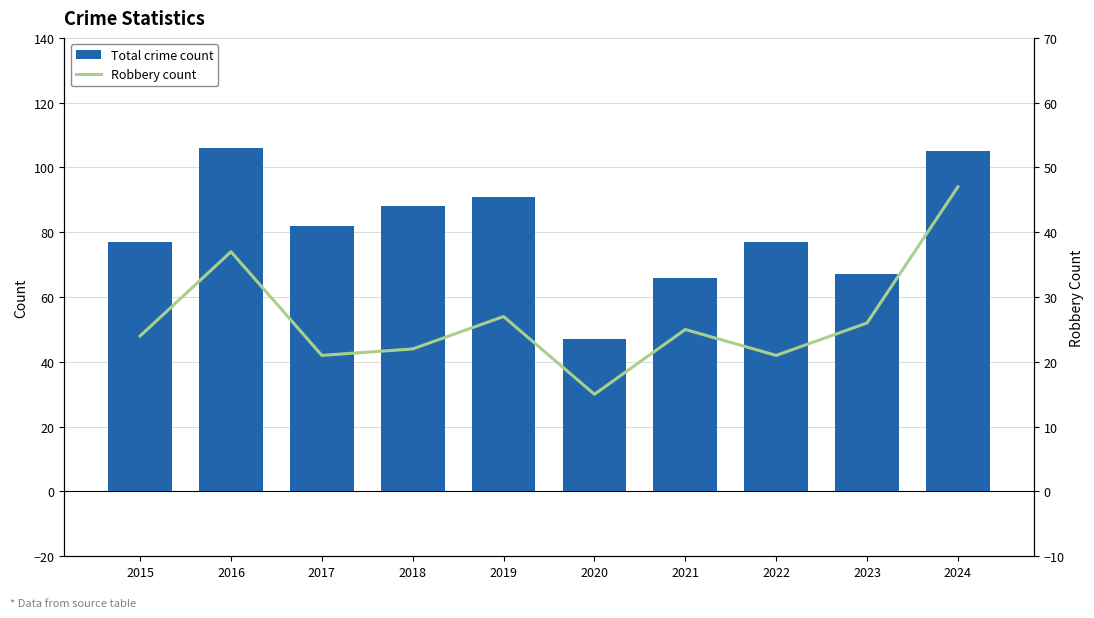

What is the value of the Robbery count bar at the 6th from the left?

15